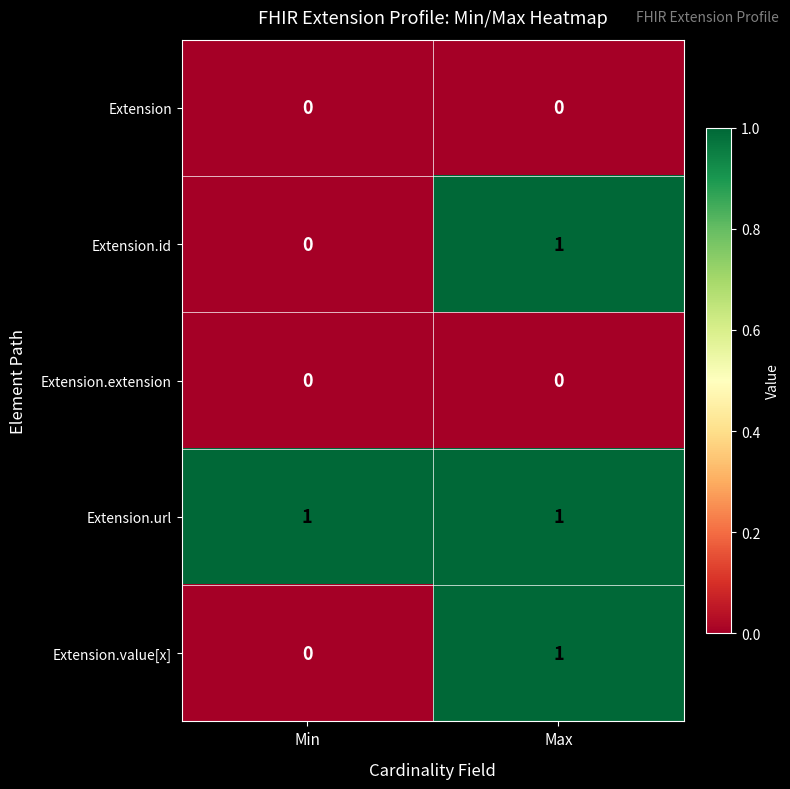

At which category is the sum across all series the highest?

Max